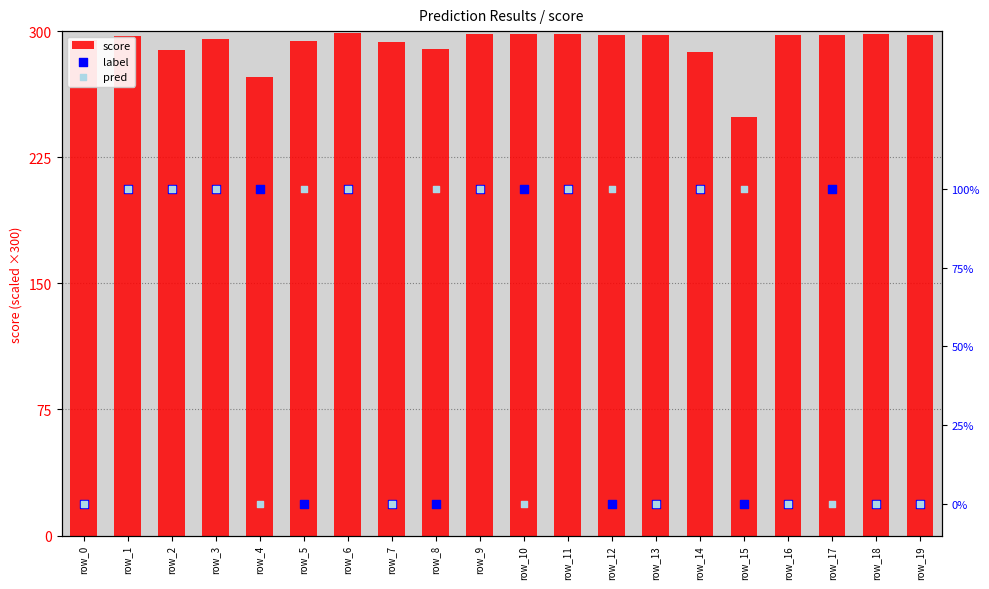

Is the value of score at row_16 greater than the value of label at row_10?

Yes